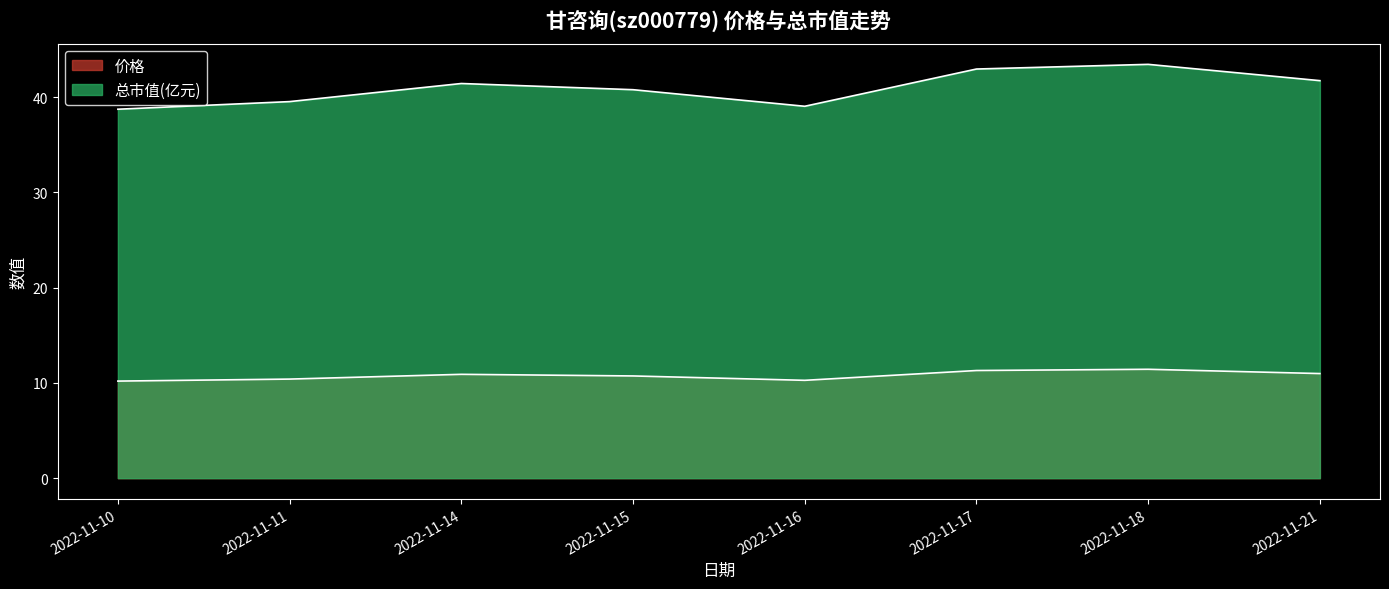

How many lines are shown in the chart?

2